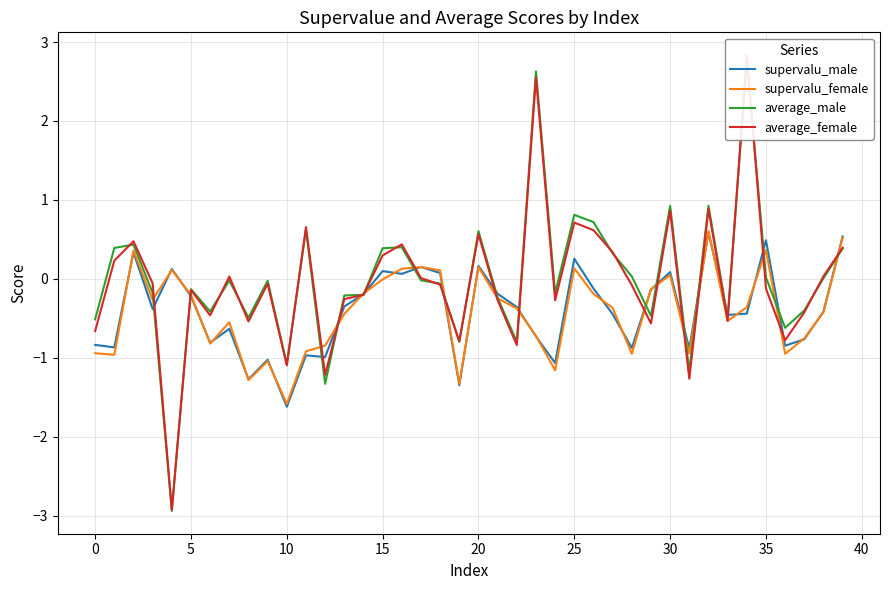

How many times do supervalu_male and average_male cross each other?

19